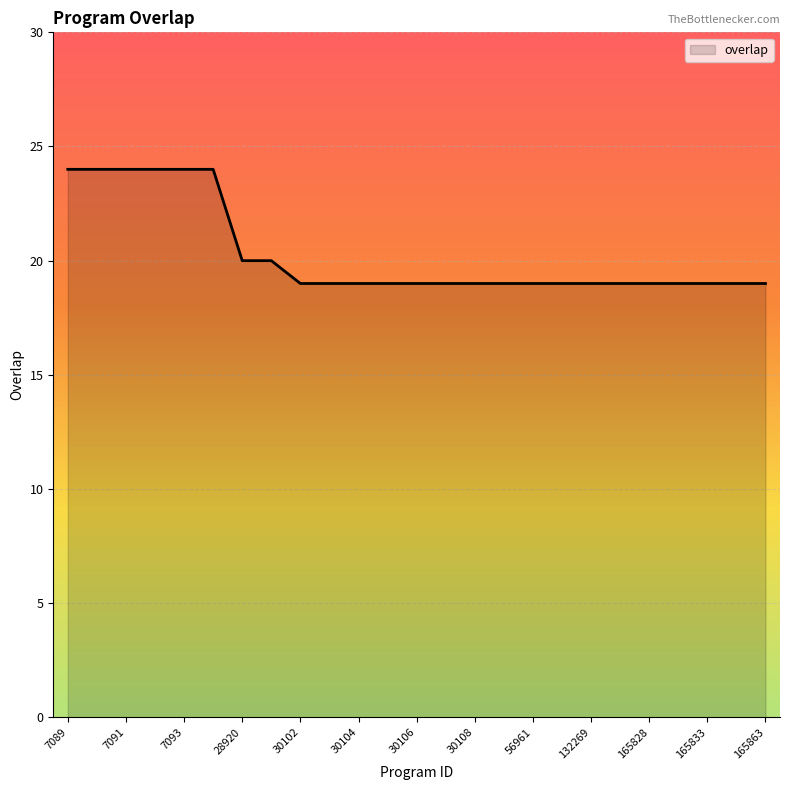

What is the sum of all values?

507